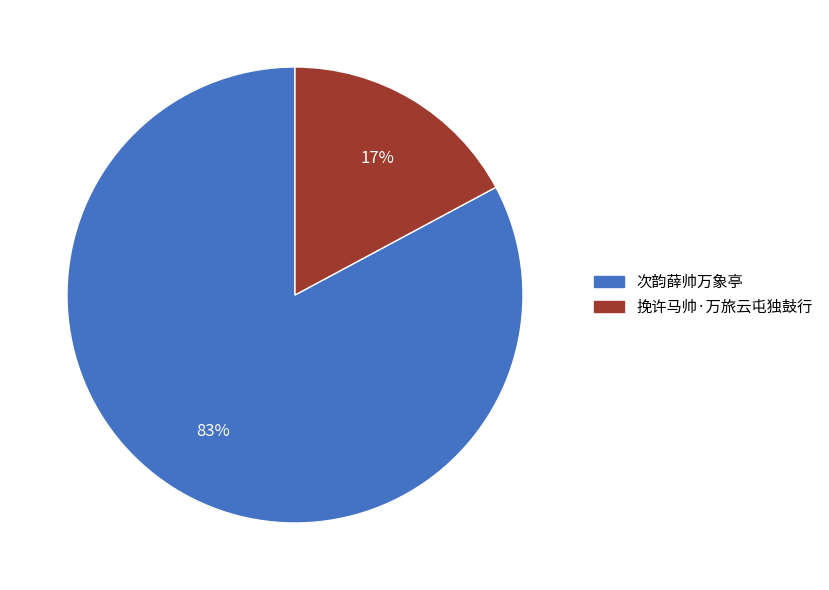

Which category has the smallest portion of the pie?

挽许马帅·万旅云屯独鼓行